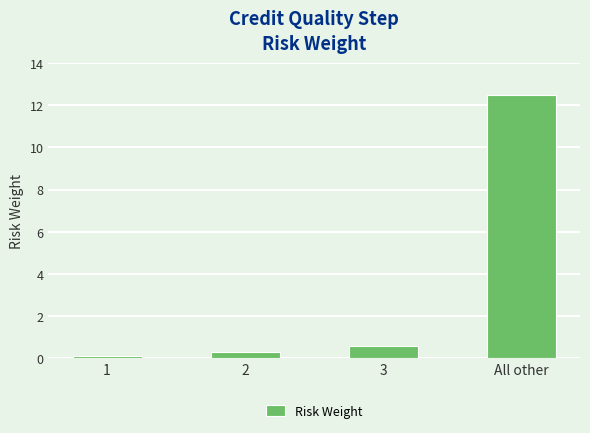

What is the label of the 1st bar from the right?

All other